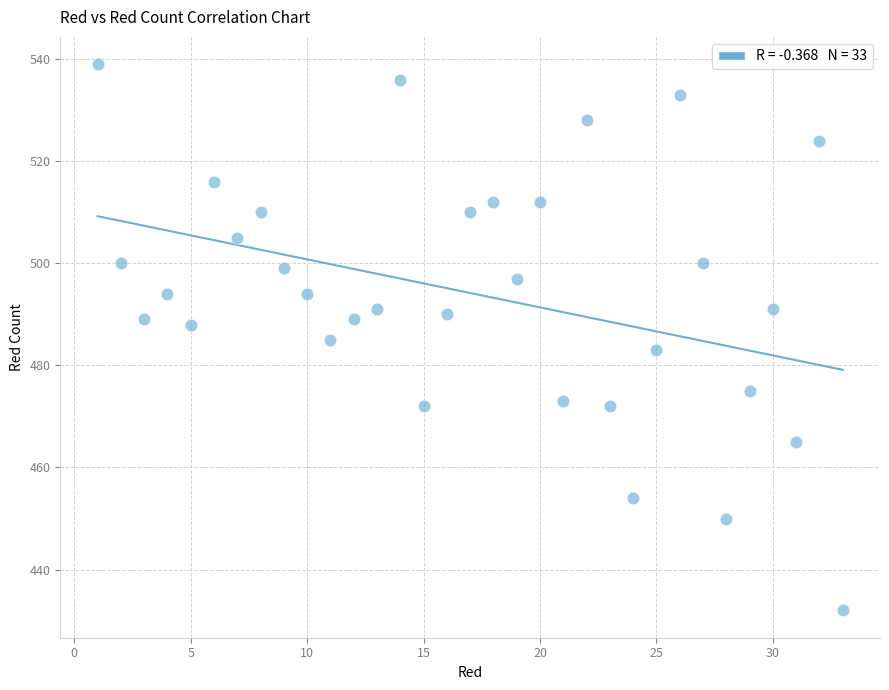

What is the range of X values (max minus min)?

32